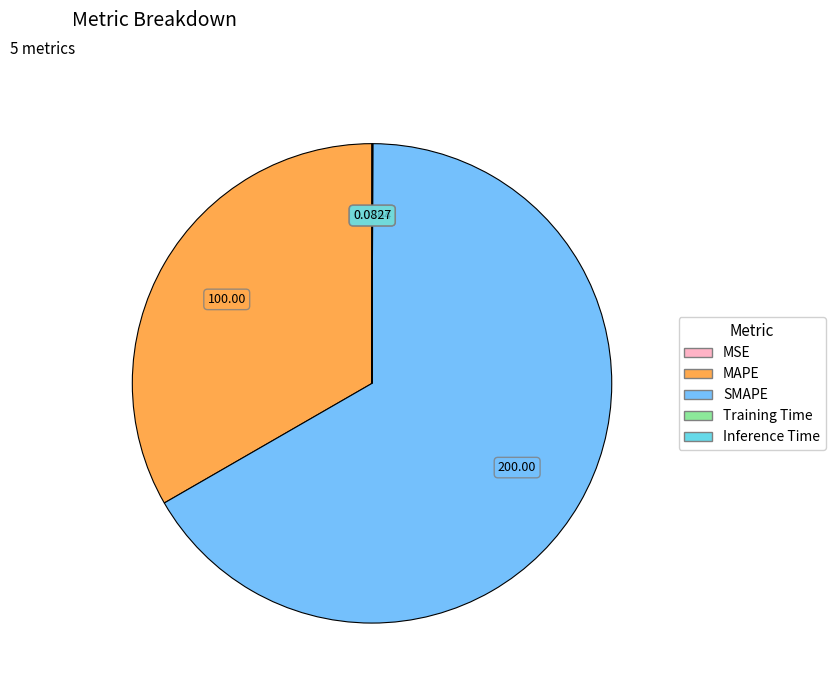

Which slice is the largest?

SMAPE